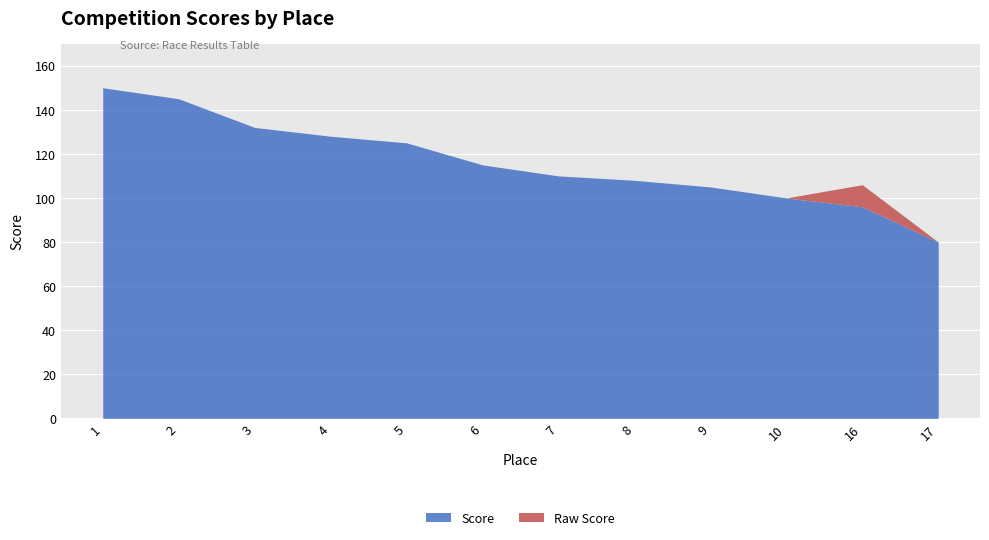

Reading right to left, list all the values displayed in this chart.

Score: 80	96	100	105	108	110	115	125	128	132	145	150
Raw Score: 80	106	100	105	108	110	115	125	128	132	145	150